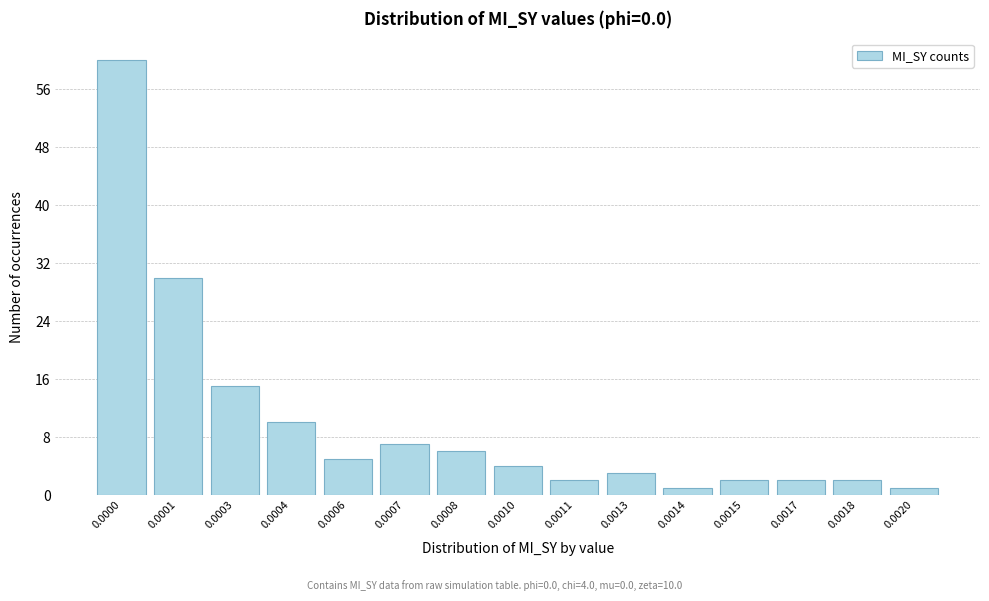

Reading left to right, transcribe all the data shown in this chart.

60	30	15	10	5	7	6	4	2	3	1	2	2	2	1